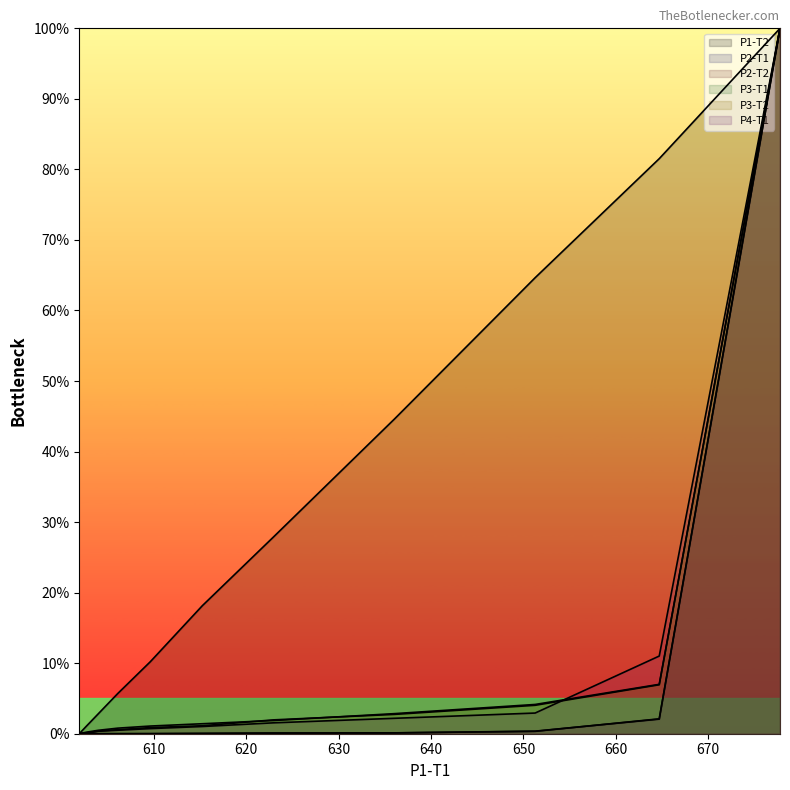

How many lines are shown in the chart?

6